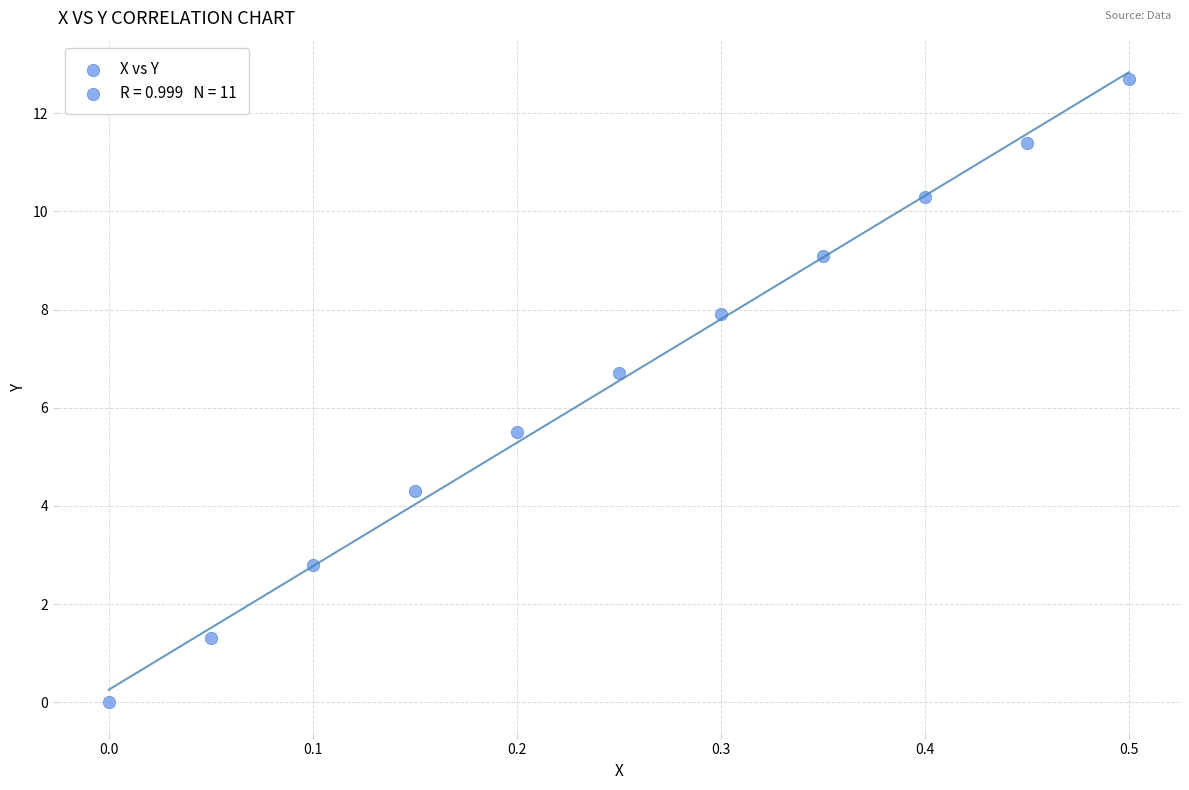

What is the range of Y values (max minus min)?

12.7